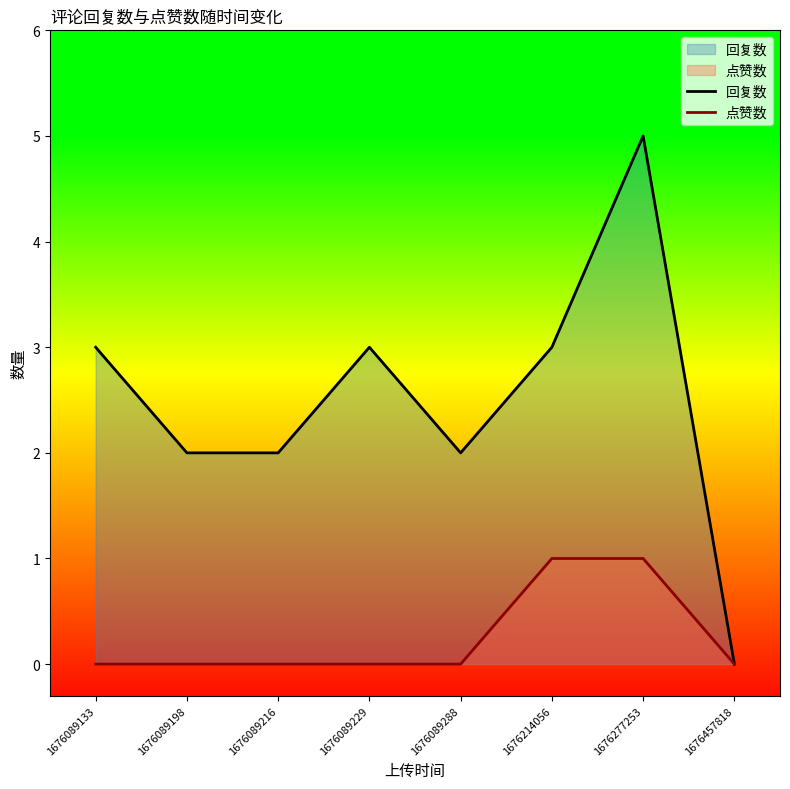

Where is 点赞数 nearest to the value 0?

1676089133